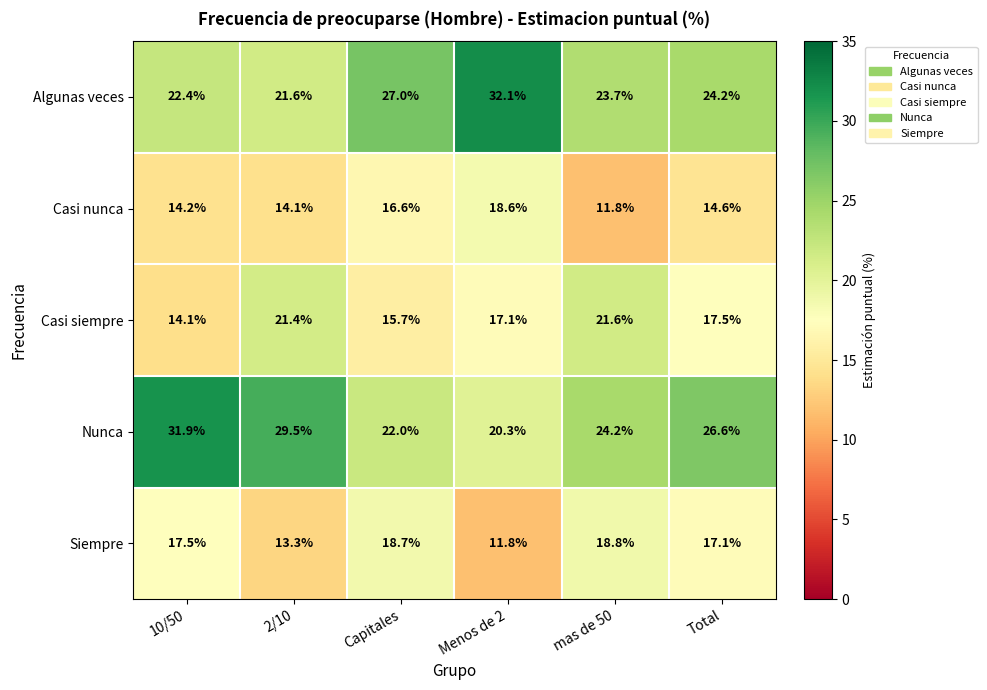

At Menos de 2, list the series in order from smallest to largest.

Siempre, Casi siempre, Casi nunca, Nunca, Algunas veces